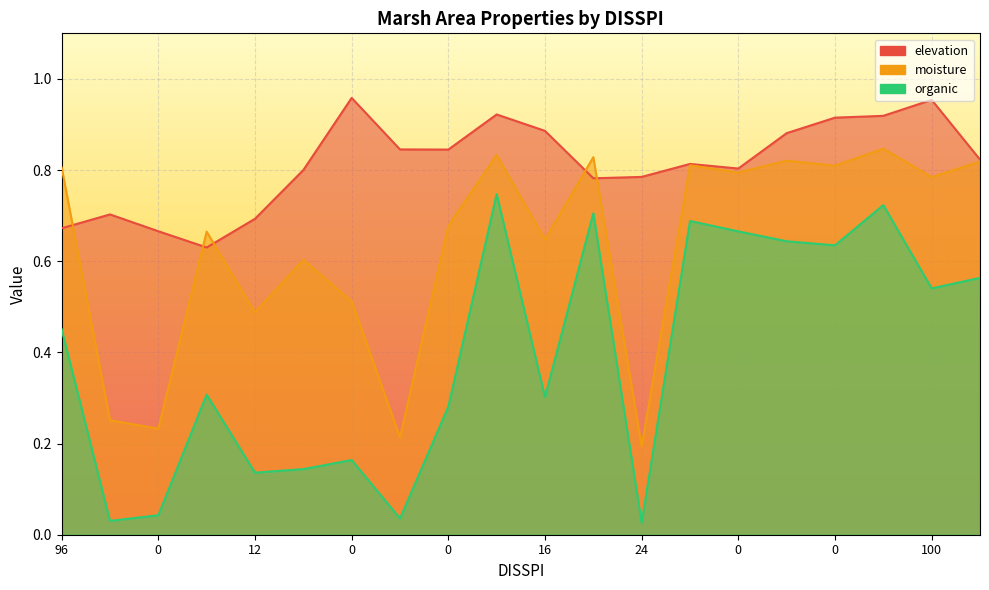

Reading left to right, transcribe all the data shown in this chart.

elevation: 0.7	0.7	0.7	0.6	0.7	0.8	1.0	0.8	0.8	0.9	0.9	0.8	0.8	0.8	0.8	0.9	0.9	0.9	1.0	0.8
moisture: 0.8	0.3	0.2	0.7	0.5	0.6	0.5	0.2	0.7	0.8	0.6	0.8	0.2	0.8	0.8	0.8	0.8	0.8	0.8	0.8
organic: 0.5	0.0	0.0	0.3	0.1	0.1	0.2	0.0	0.3	0.7	0.3	0.7	0.0	0.7	0.7	0.6	0.6	0.7	0.5	0.6